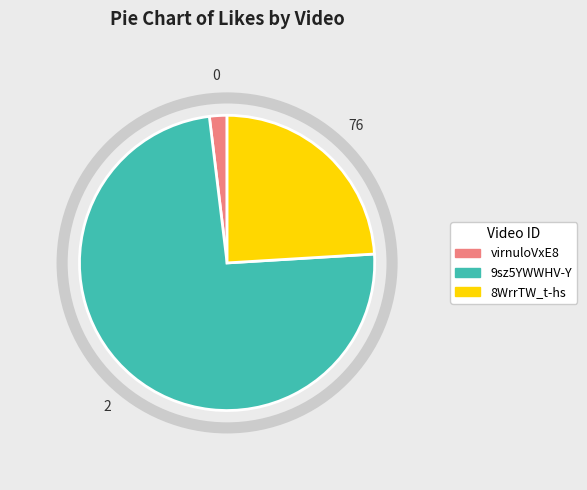

Is there a majority slice in this chart?

Yes